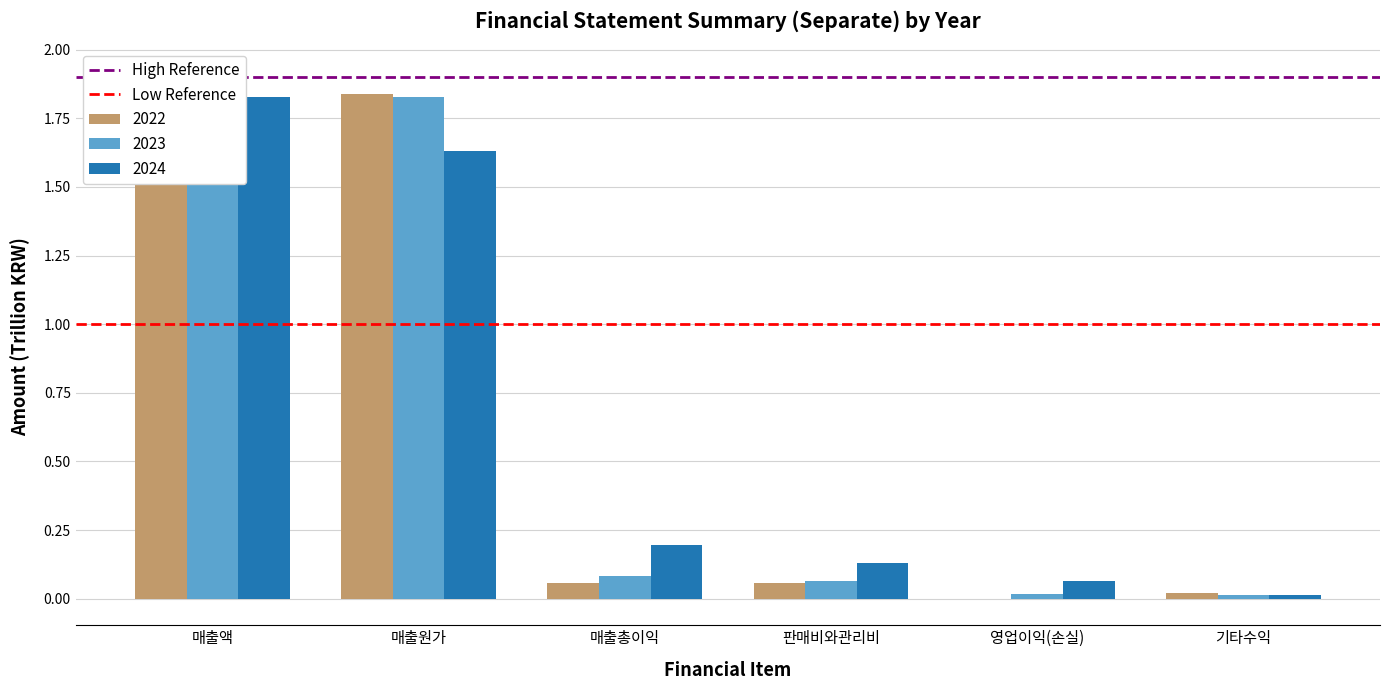

What is the sum of the Low Reference values at 매출액 and 매출원가?

2.0